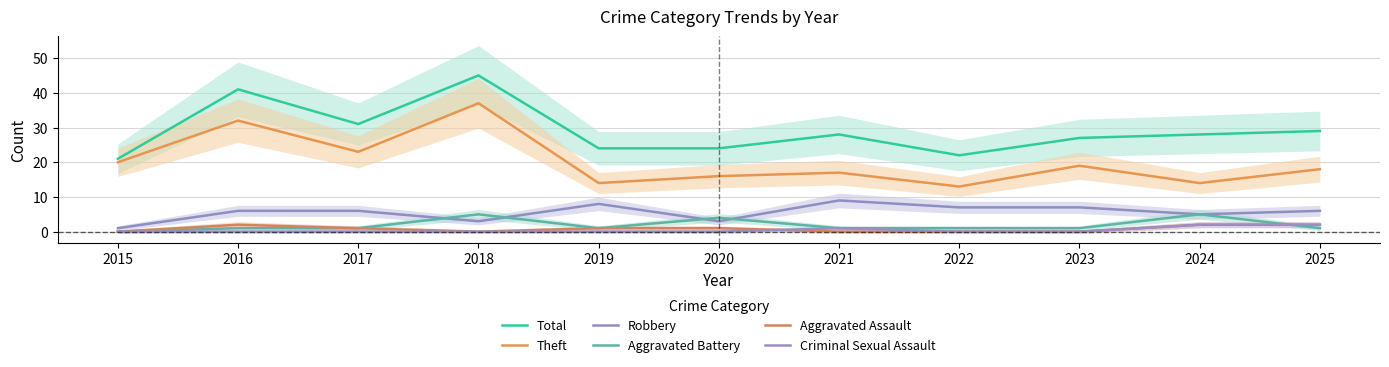

What is the value of the Theft point at the 7th from the left?

17